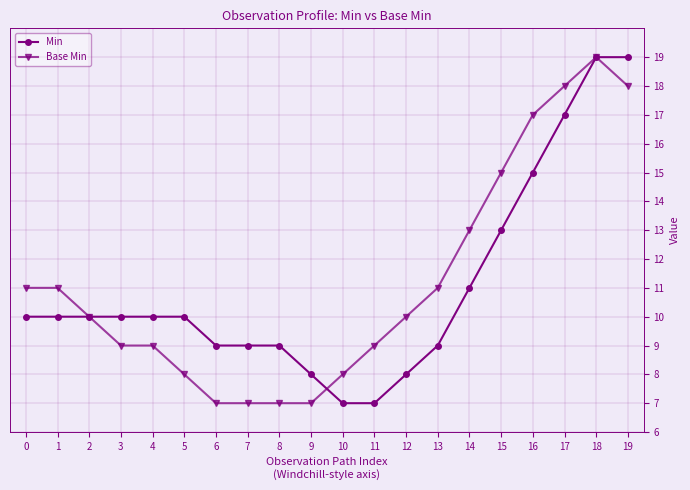

What is the value of the Min point at the 4th from the left?

10